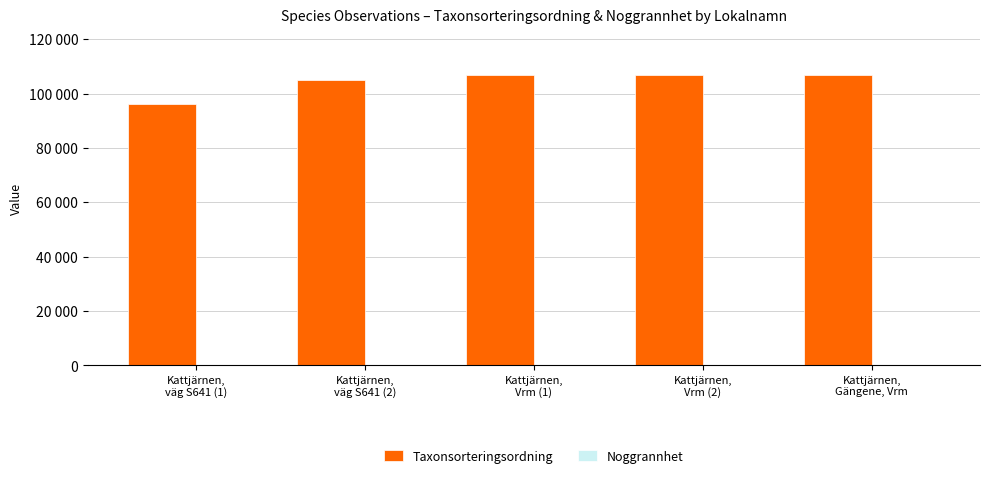

At how many categories does at least one series exceed 79458?

5